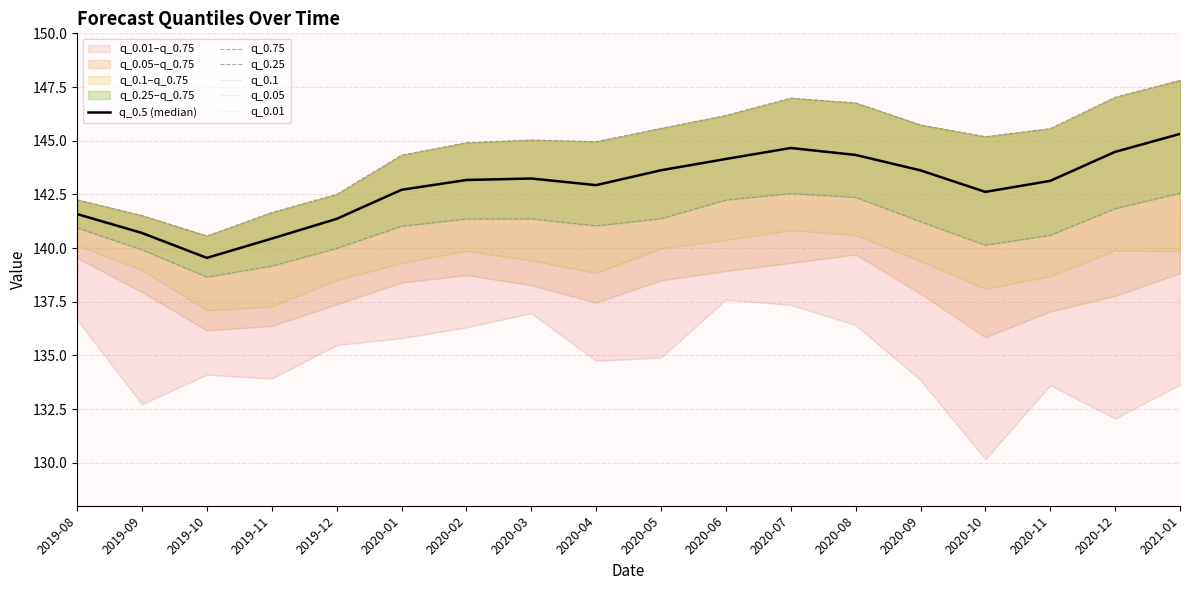

What is the total value across all series at 2020-08?

850.2